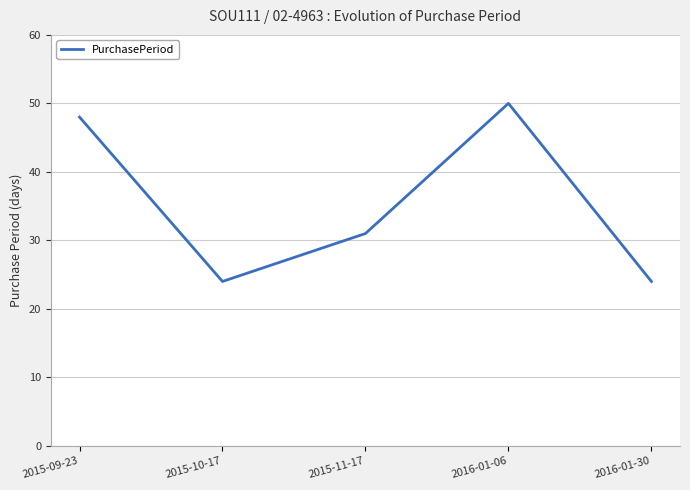

What is the difference between the maximum and minimum values?

26